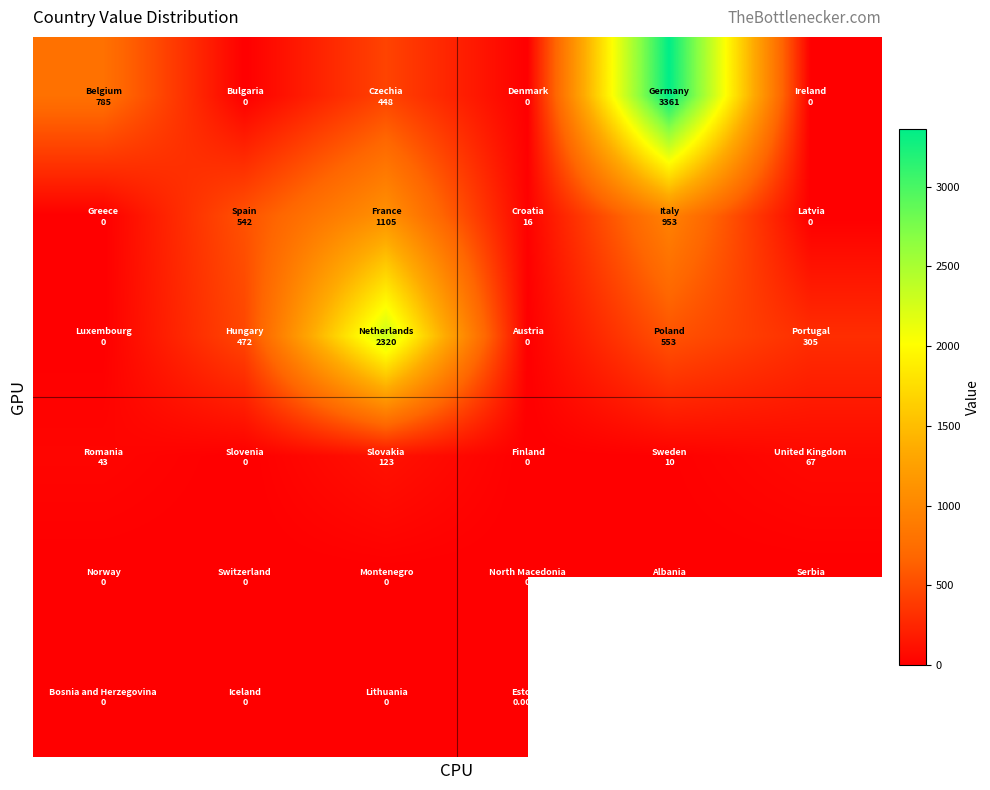

Which has a higher value, 4 or 3?

4